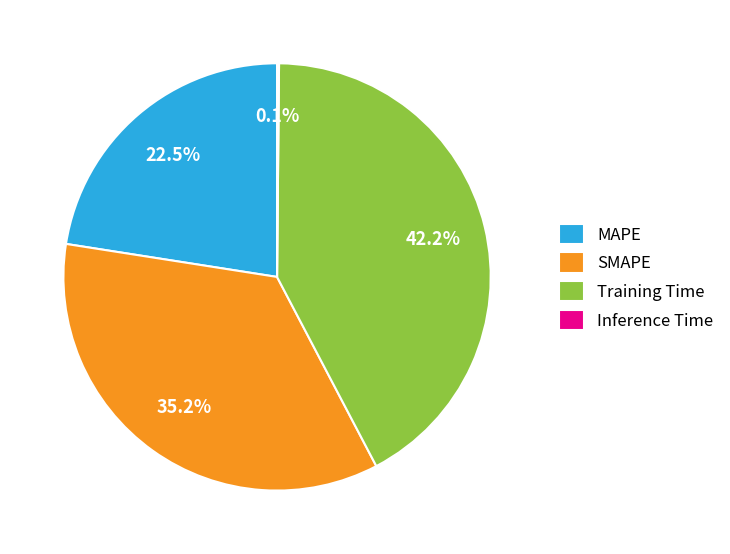

Is it true that SMAPE is 35% of the pie?

True